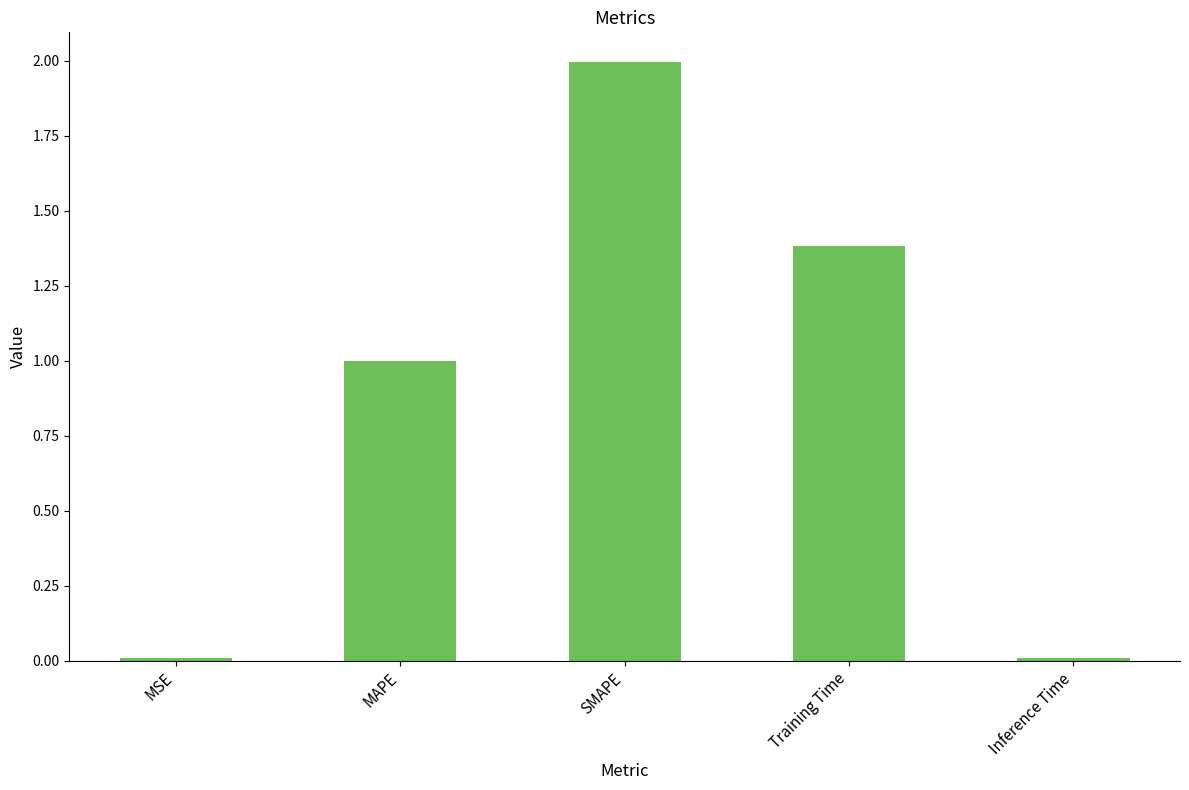

How many bars are there in total?

5